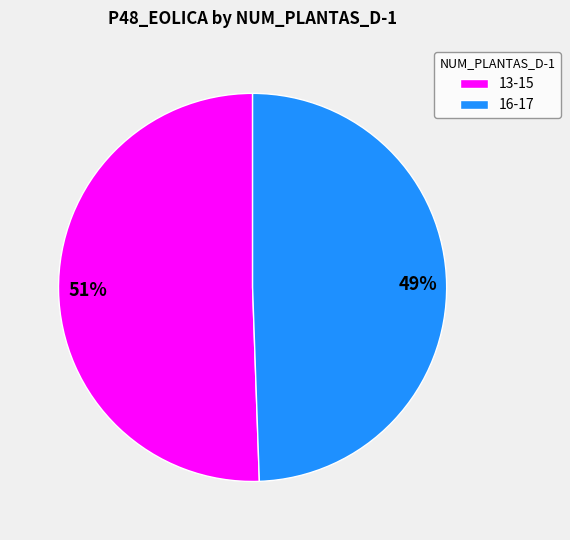

Is there a majority slice in this chart?

Yes